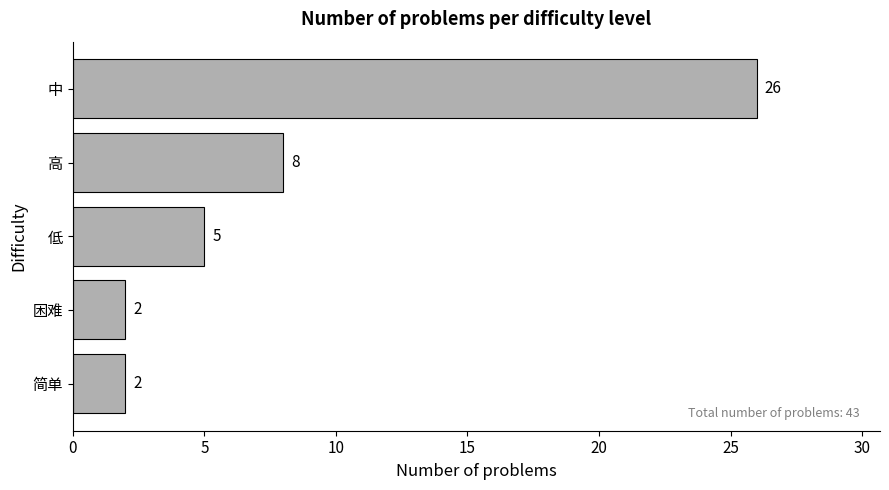

Which label corresponds to the largest value in the chart?

中